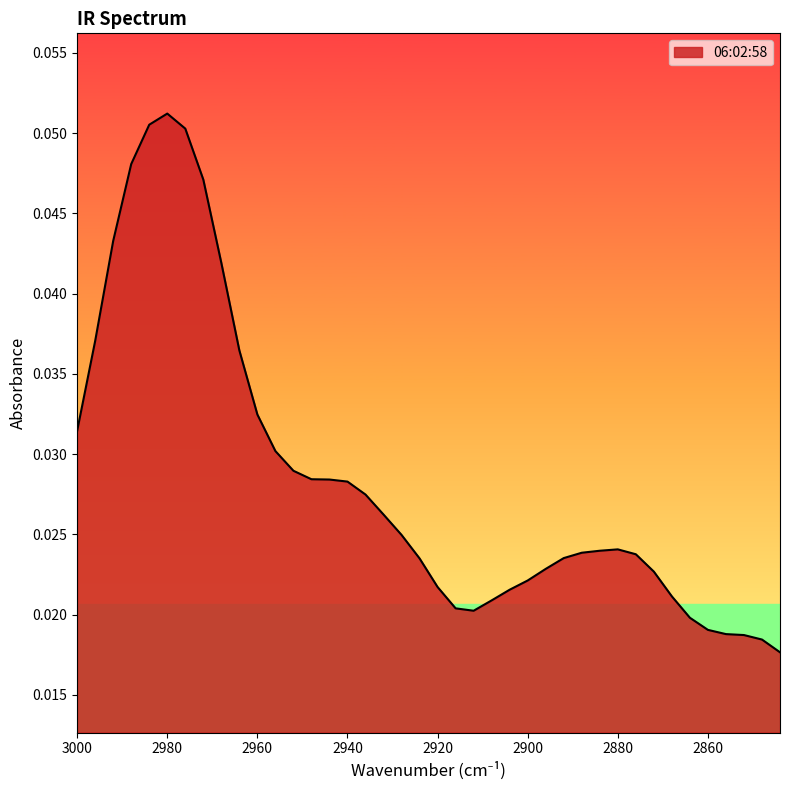

Which has a higher value, 2932 or 2908?

2932